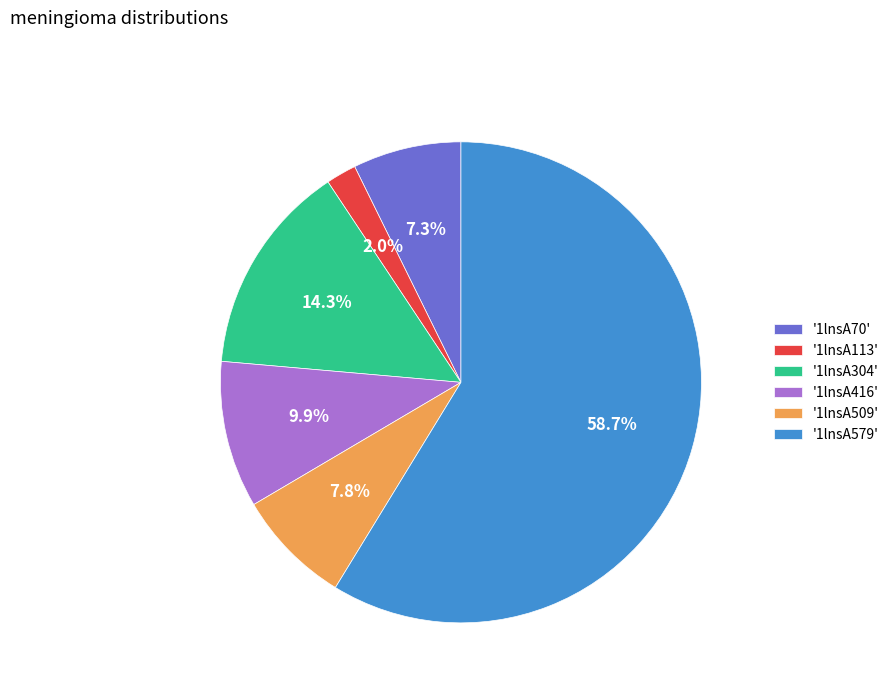

Which has a higher value, '1lnsA509' or '1lnsA113'?

'1lnsA509'